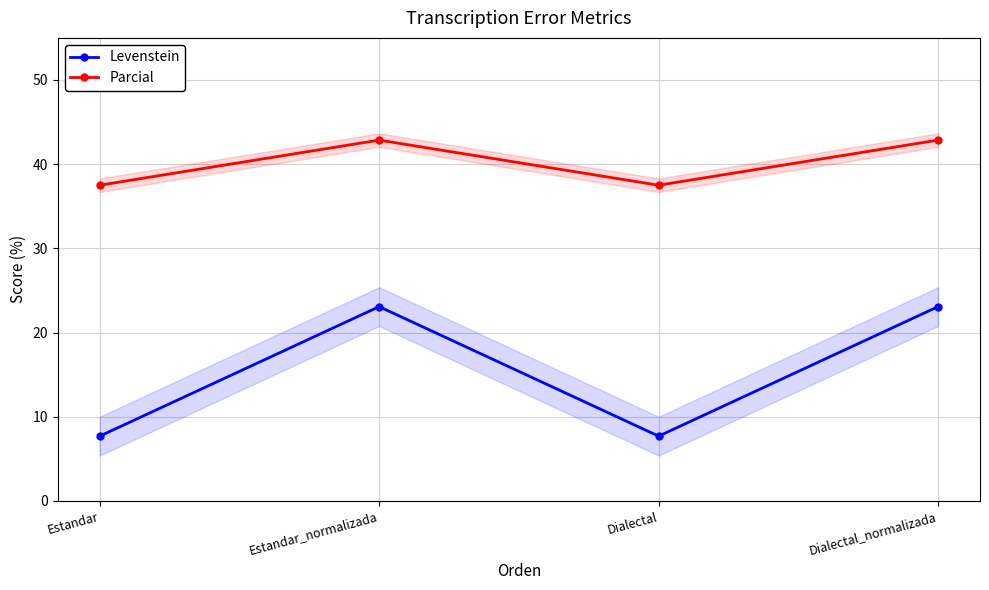

Reading right to left, list all the values displayed in this chart.

Levenstein: 23.1	7.7	23.1	7.7
Parcial: 42.9	37.5	42.9	37.5